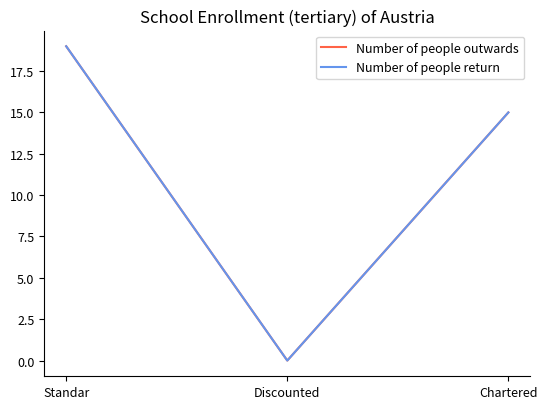

Rank the categories by Number of people outwards value from highest to lowest.

Standar, Chartered, Discounted